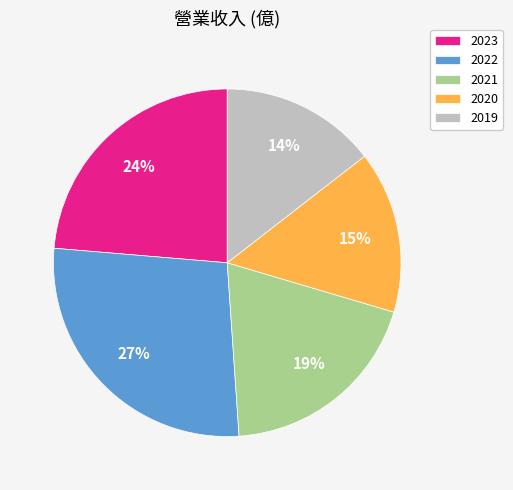

To the nearest percent, what is the difference between the largest and smallest slice percentages?

13%